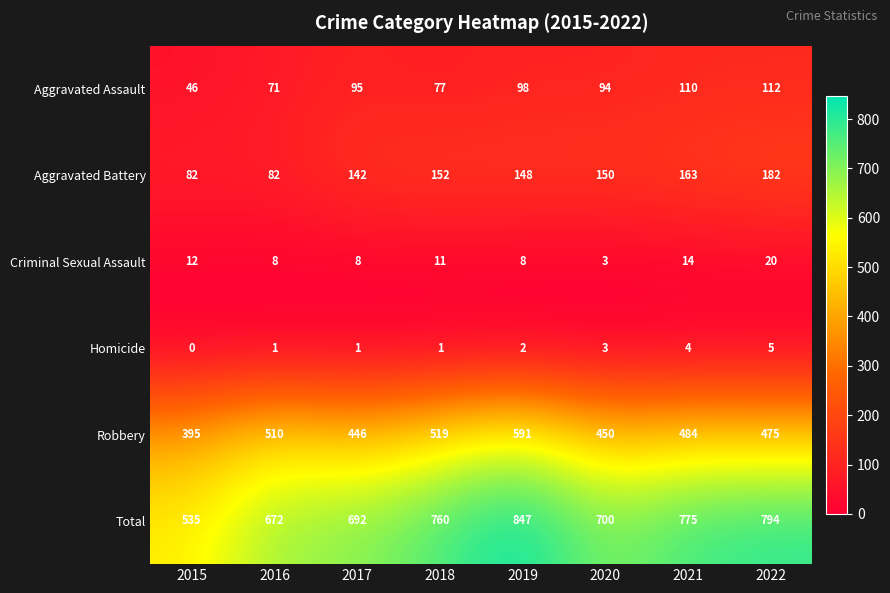

What is the lowest value of the Robbery series?

395